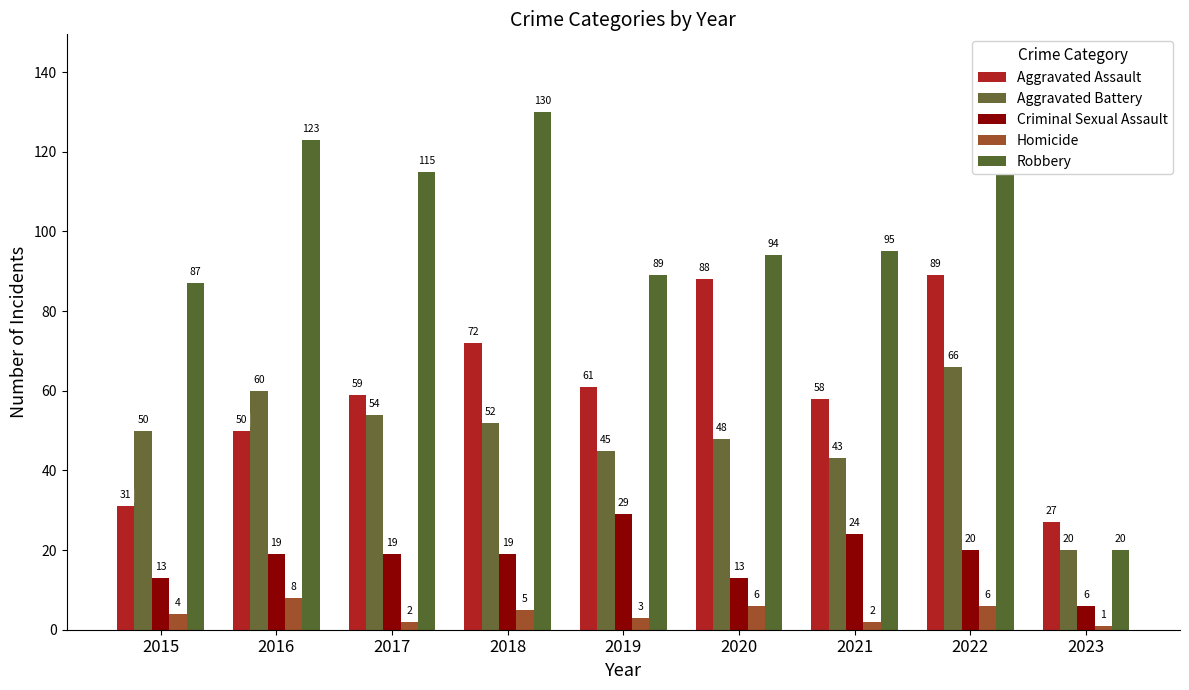

Which series has the widest spread of values?

Robbery